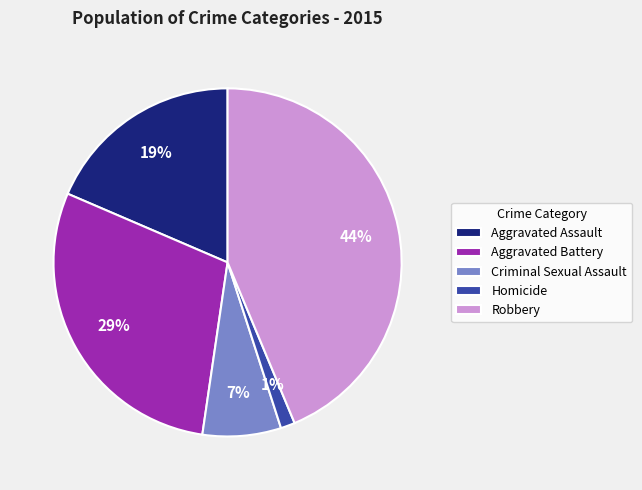

Combined, do Aggravated Assault and Criminal Sexual Assault account for over 50%?

No